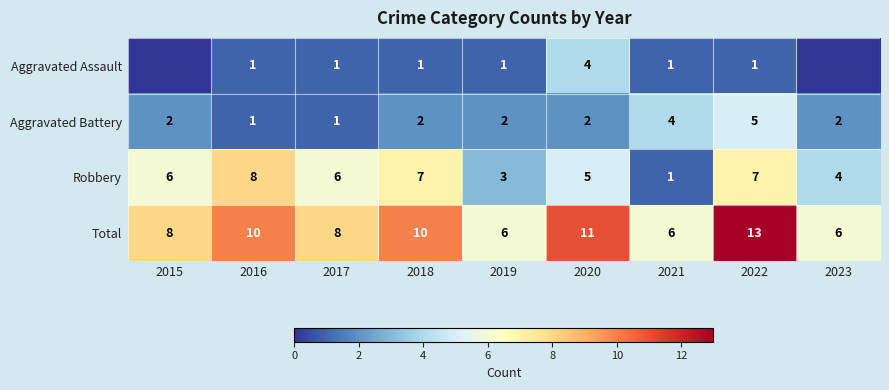

True or false: Robbery has a value of 4 at 2019.

False